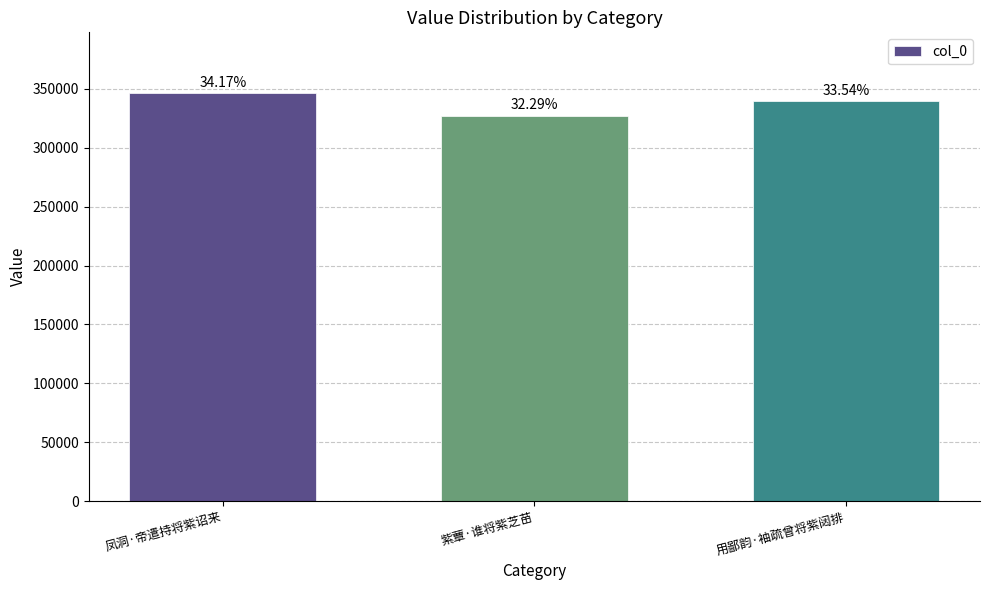

The value at 紫蕈·谁将紫芝苗 is 327014. True or false?

True